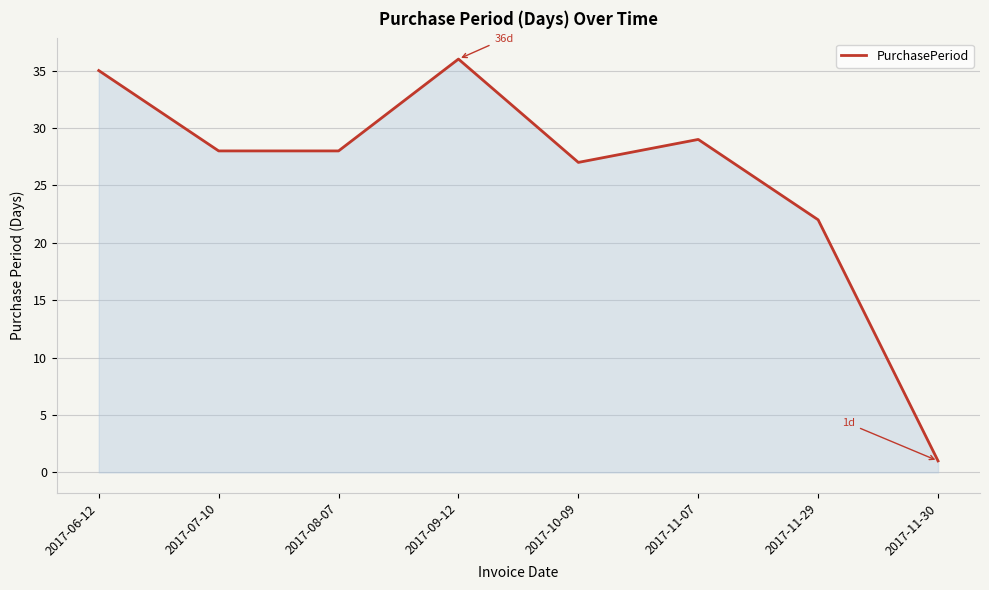

Which has a higher value, 2017-09-12 or 2017-07-10?

2017-09-12